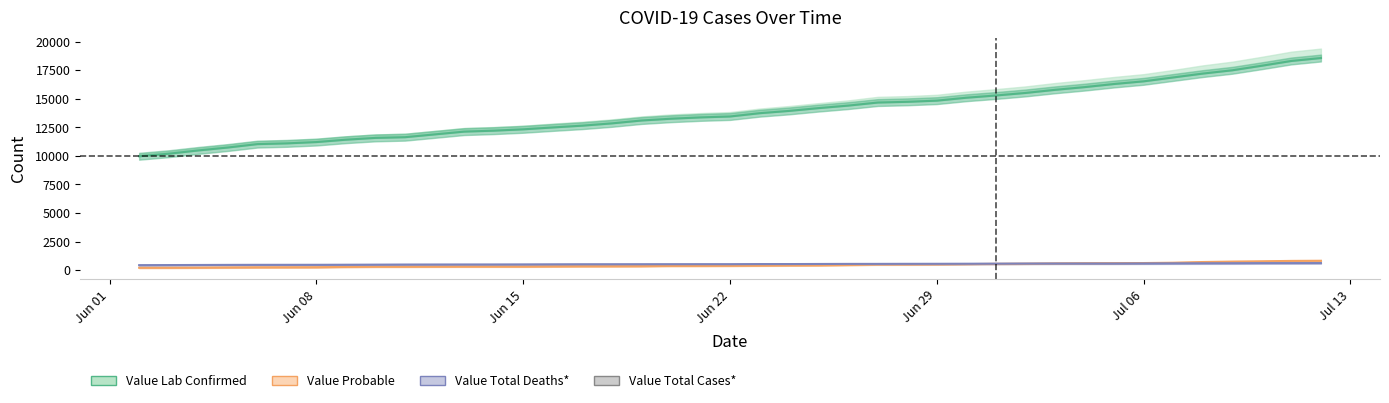

What is the sum of the Value Total Cases* values at 2020-07-10 and 2020-06-25?

1166